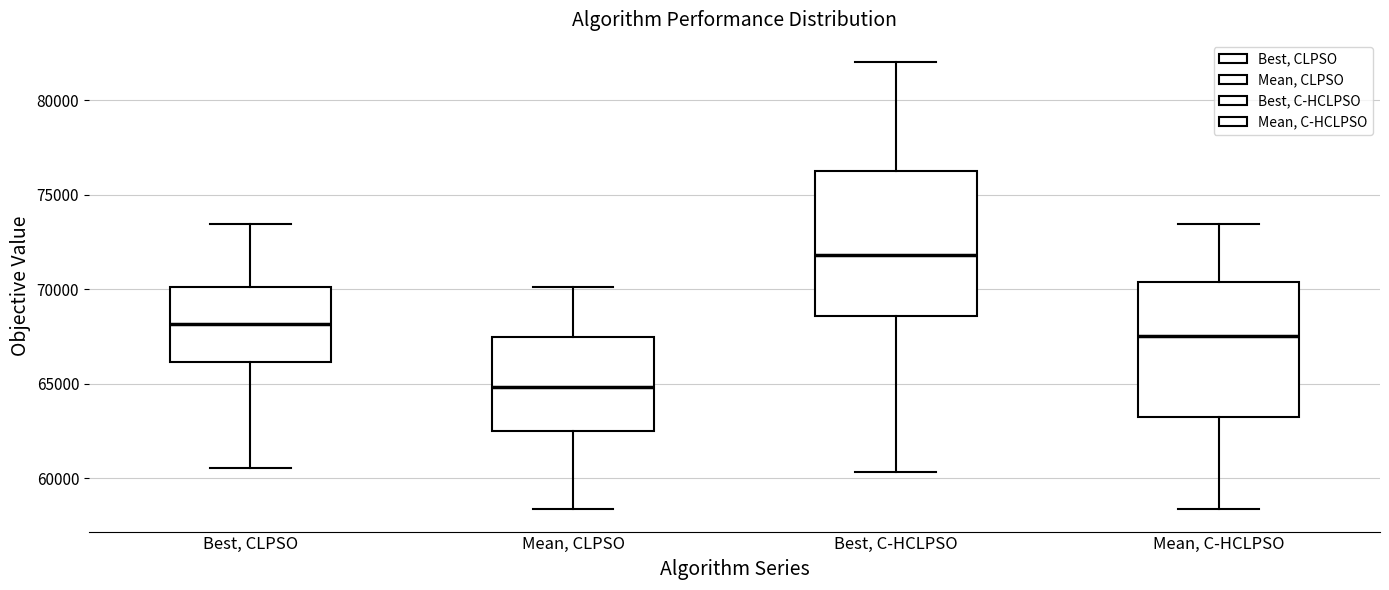

Where is the lower edge of the box for Best, C-HCLPSO on the y-axis? The values are not printed on the chart, so give them approximately, as read against the axis.

68500